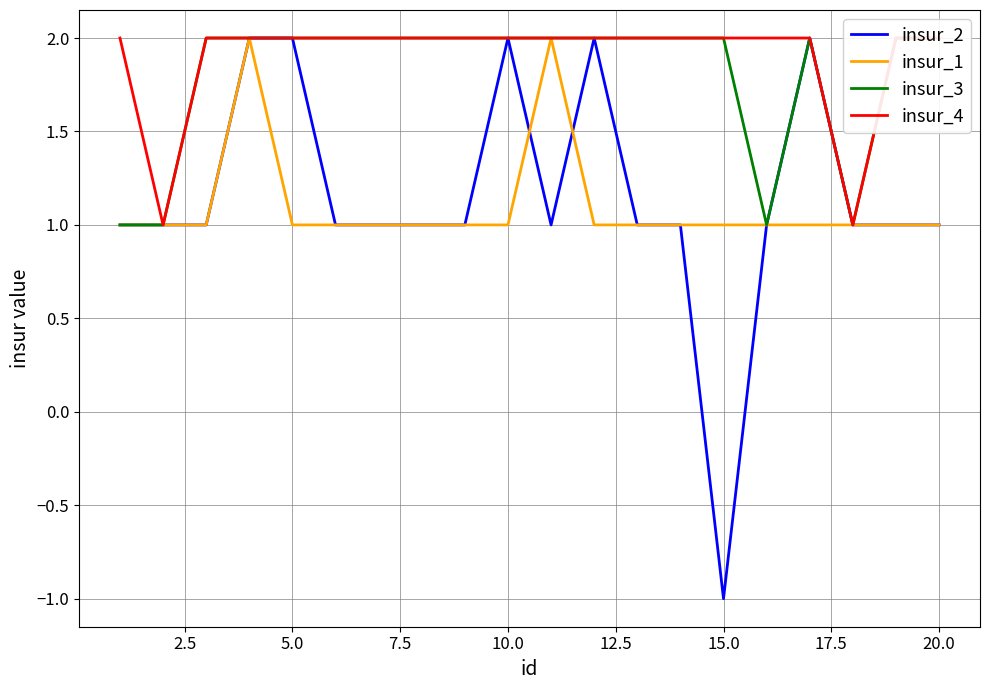

The value of insur_1 at 2.5 is 0. True or false?

False